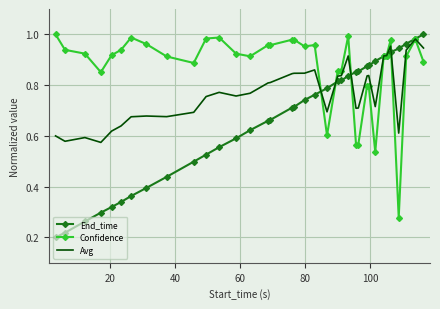

List the series in order of their overall mean, lowest first.

End_time, Avg, Confidence